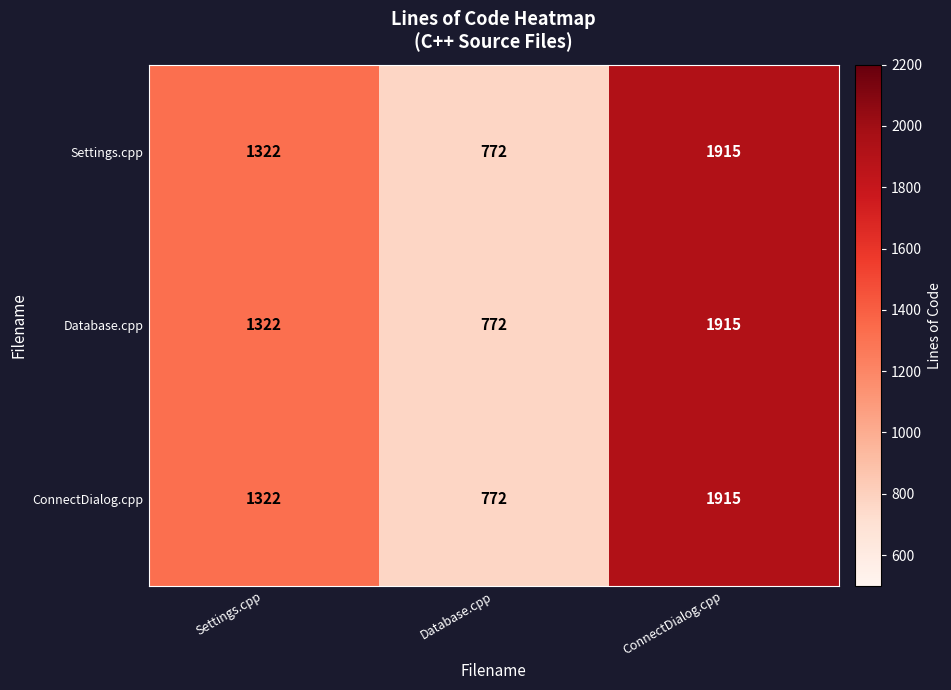

Reading left to right, transcribe all the data shown in this chart.

Settings.cpp: Settings.cpp=1322	Database.cpp=772	ConnectDialog.cpp=1915
Database.cpp: Settings.cpp=1322	Database.cpp=772	ConnectDialog.cpp=1915
ConnectDialog.cpp: Settings.cpp=1322	Database.cpp=772	ConnectDialog.cpp=1915